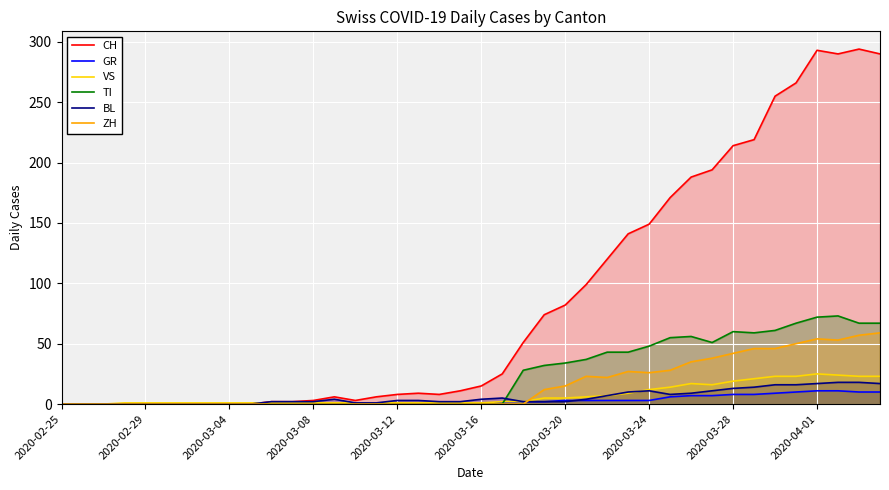

True or false: BL has a value of 8 at 29.

True